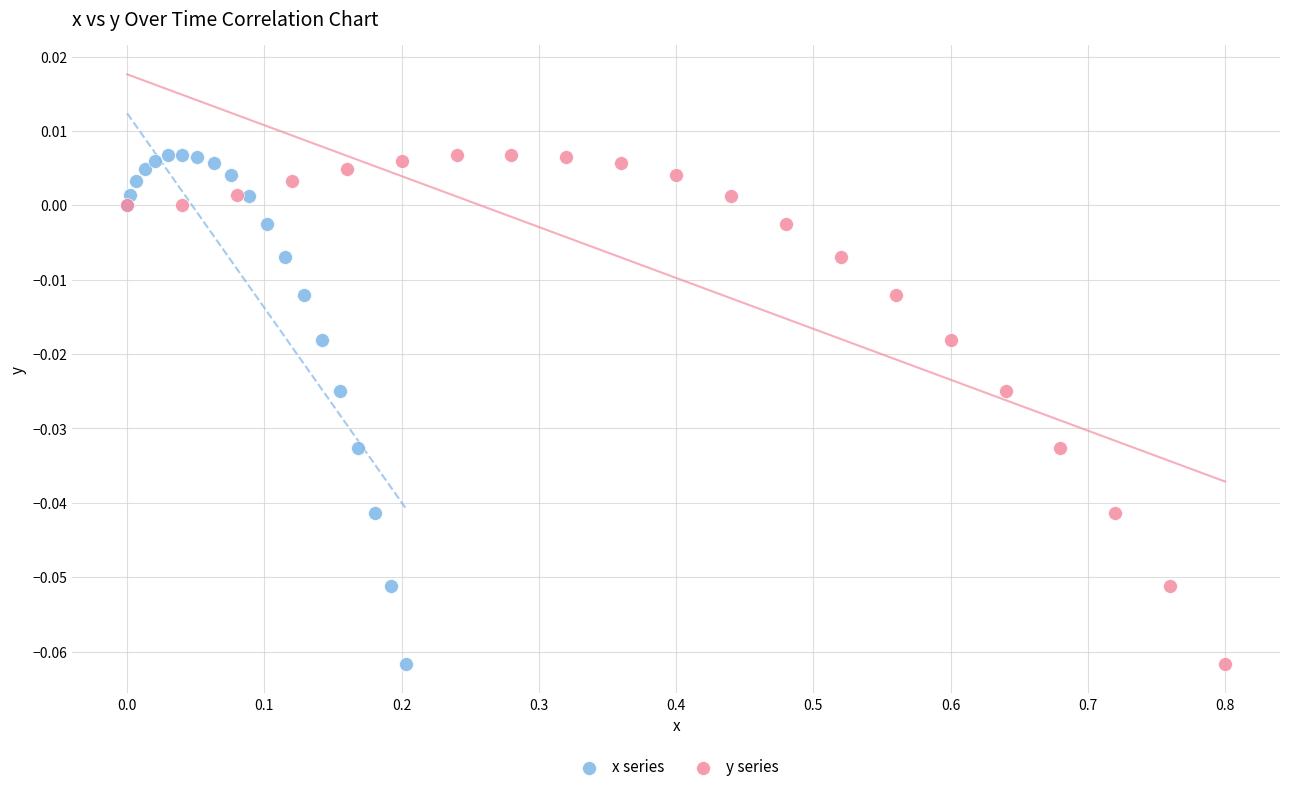

What are all the series names shown in the legend?

x series, y series